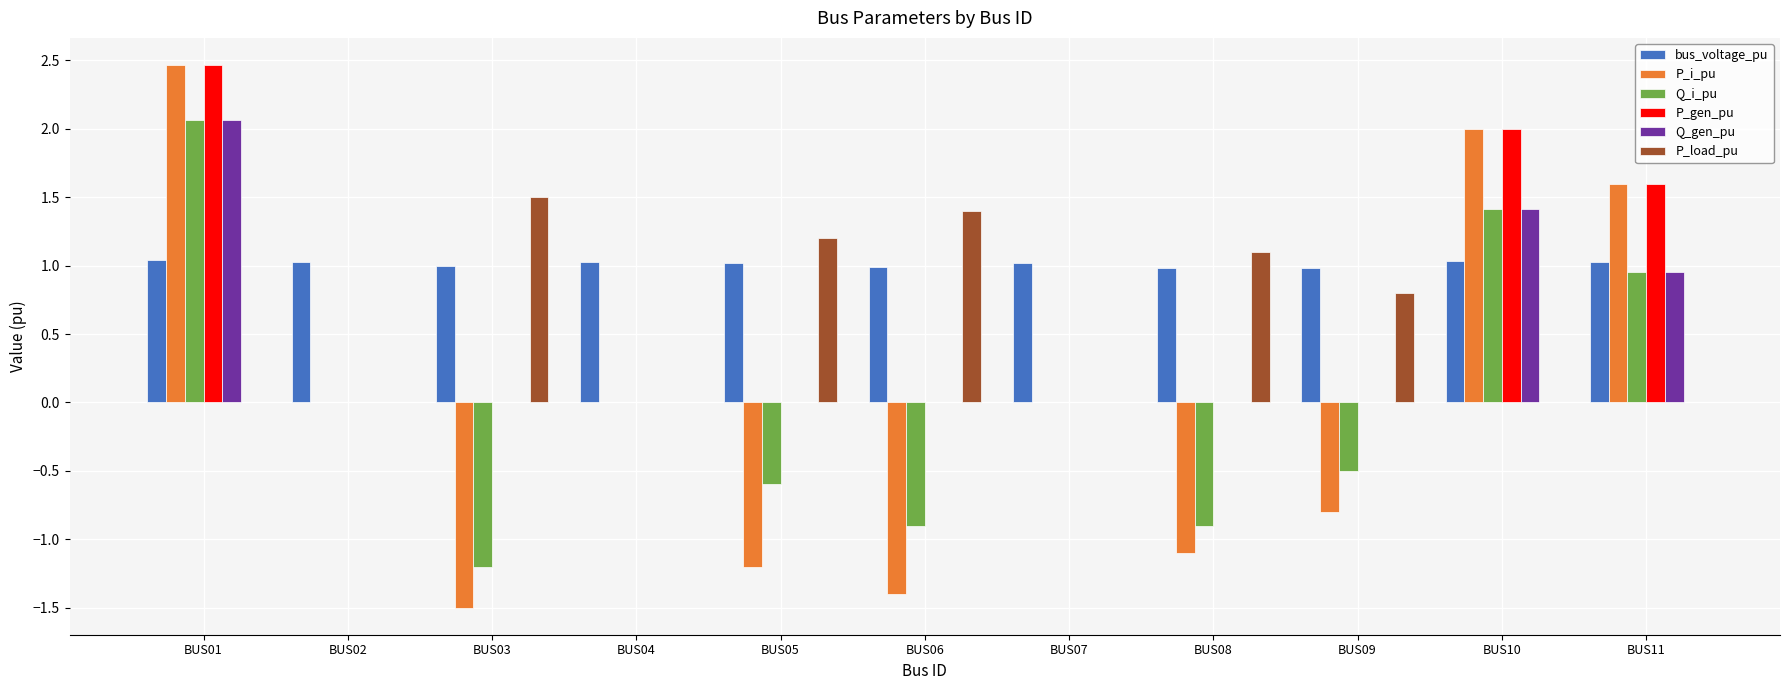

The P_load_pu series shows 2.3 at BUS03. True or false?

False